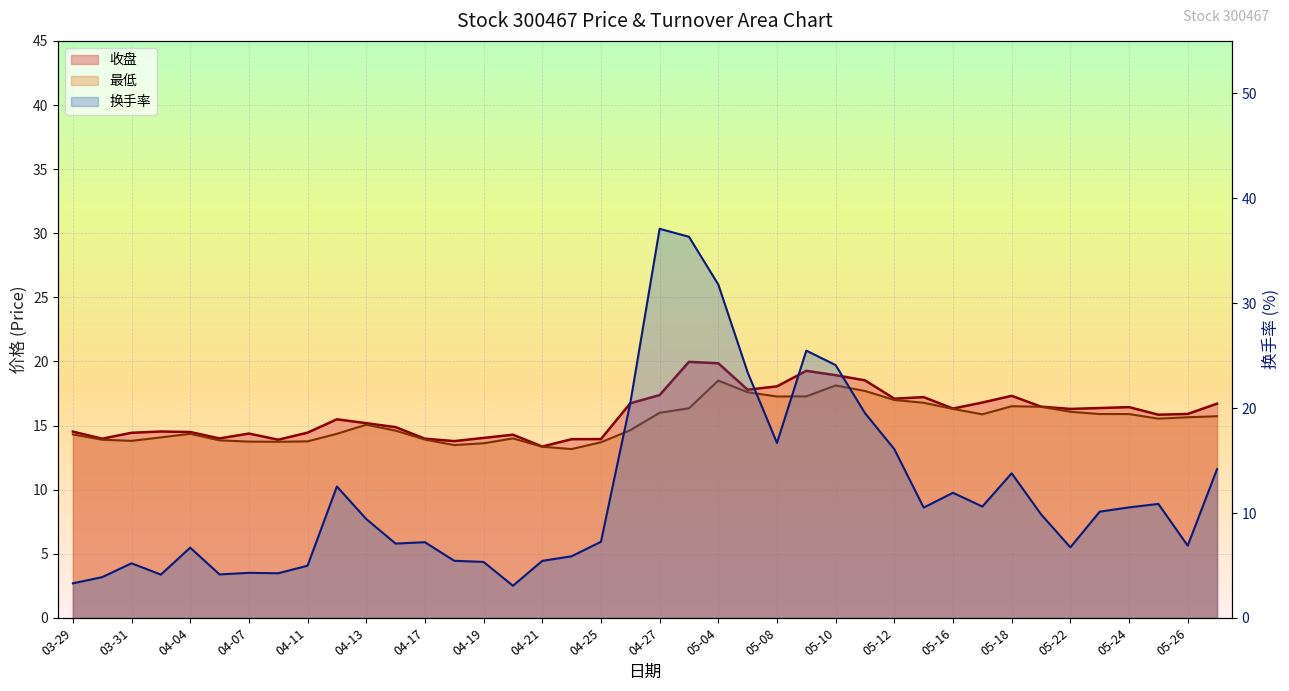

At which label does 换手率 reach its minimum?

04-20